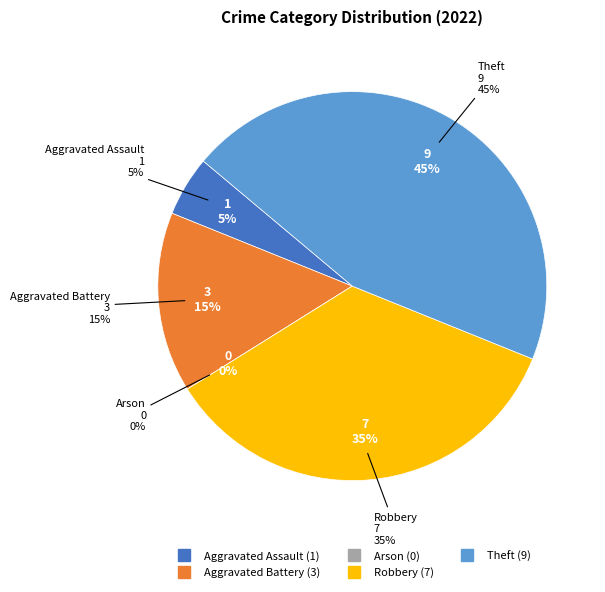

What percentage do Aggravated Assault and Aggravated Battery together represent?

20.0%